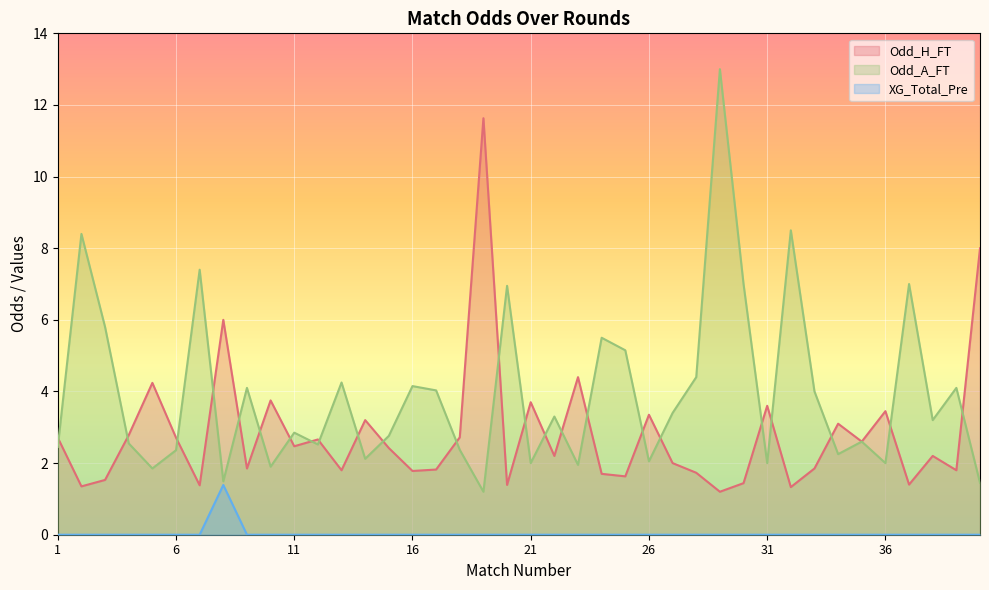

Does the chart display data point markers on the line(s)?

No